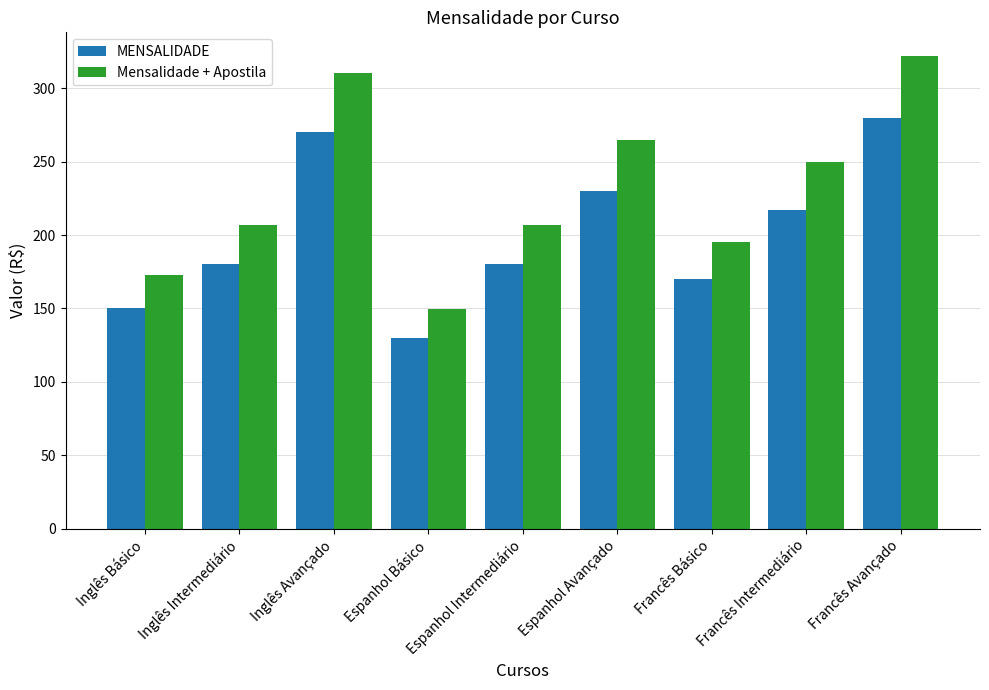

What is the sum of the MENSALIDADE values at Espanhol Básico and Espanhol Avançado?

360.0